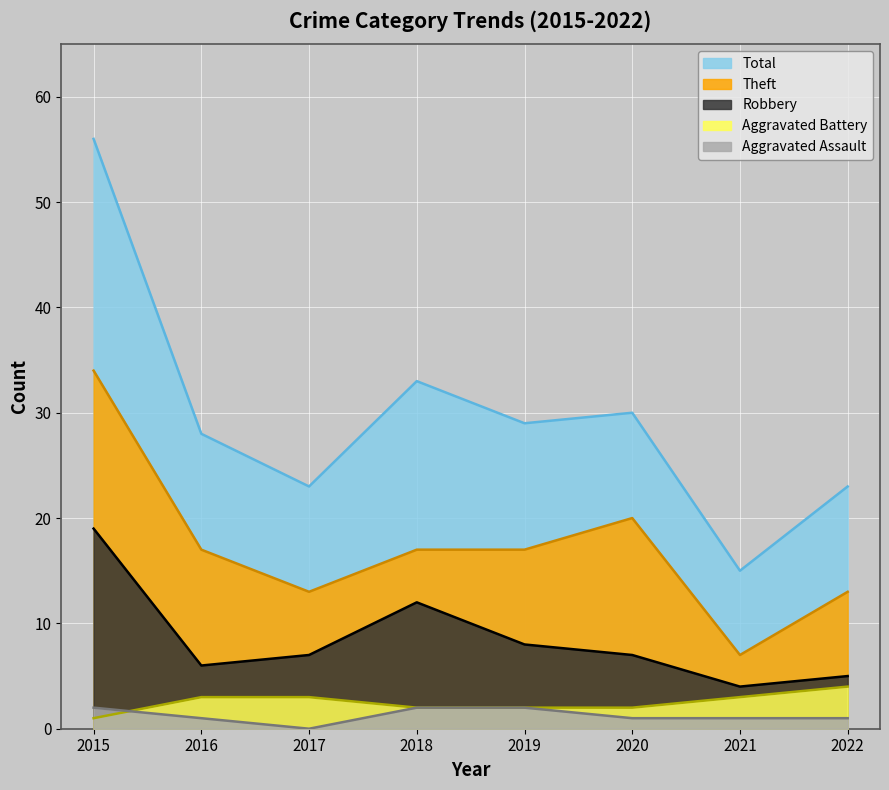

What is the sum of the Robbery values at 2015 and 2022?

24